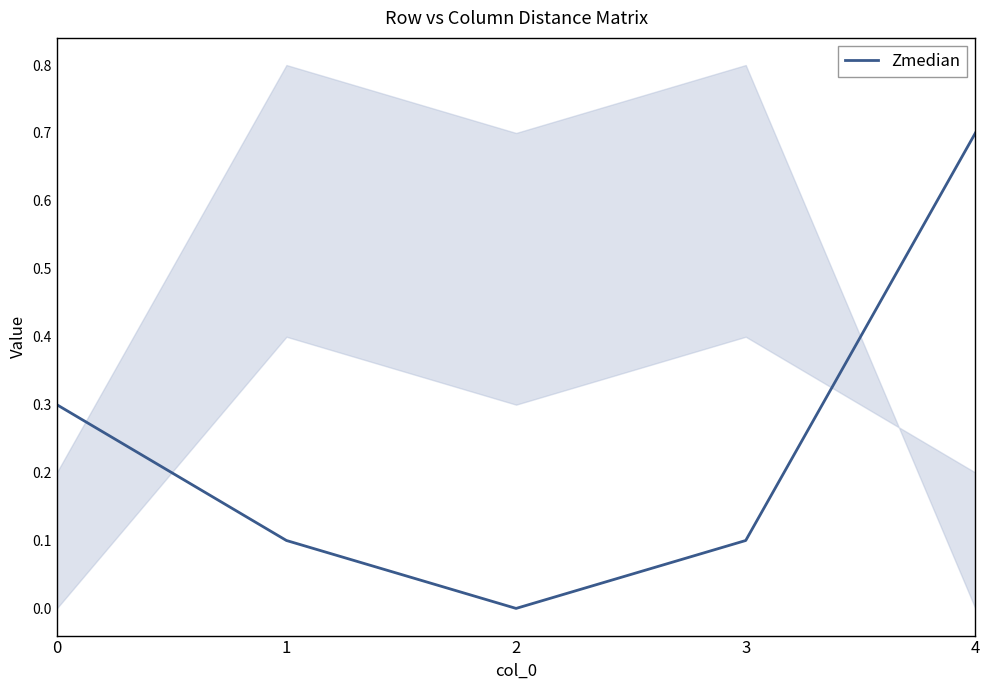

The chart shows a value of 0.0 at 1. True or false?

False